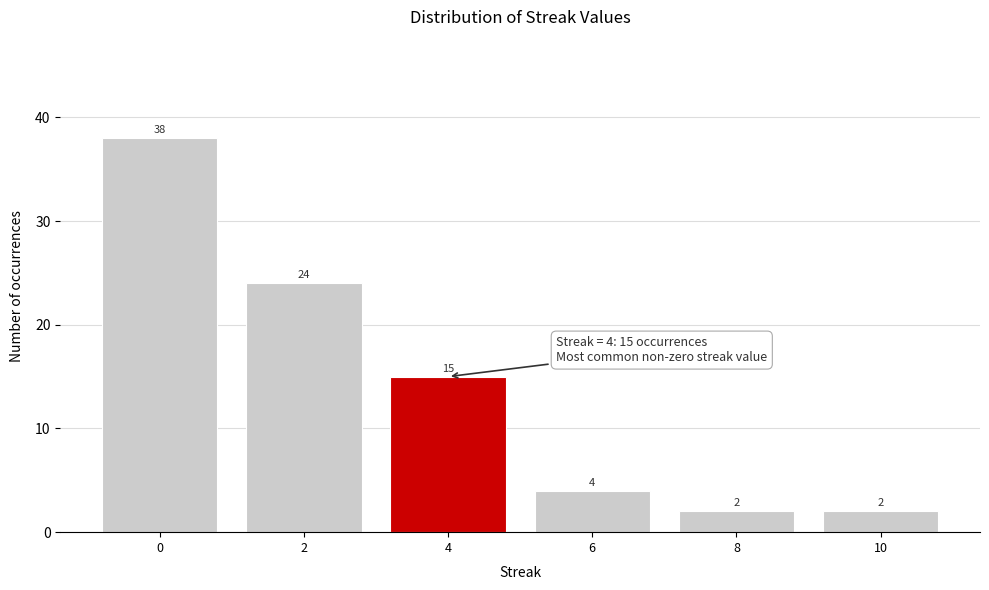

Reading left to right, list all the values displayed in this chart.

38	24	15	4	2	2